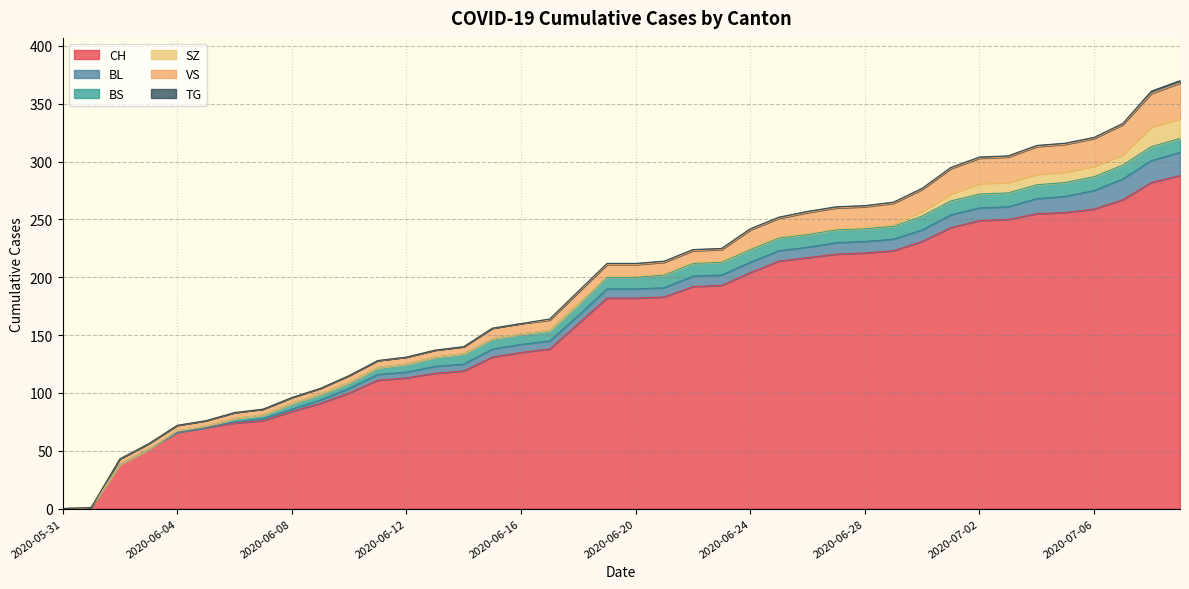

True or false: CH and SZ intersect in this chart.

False